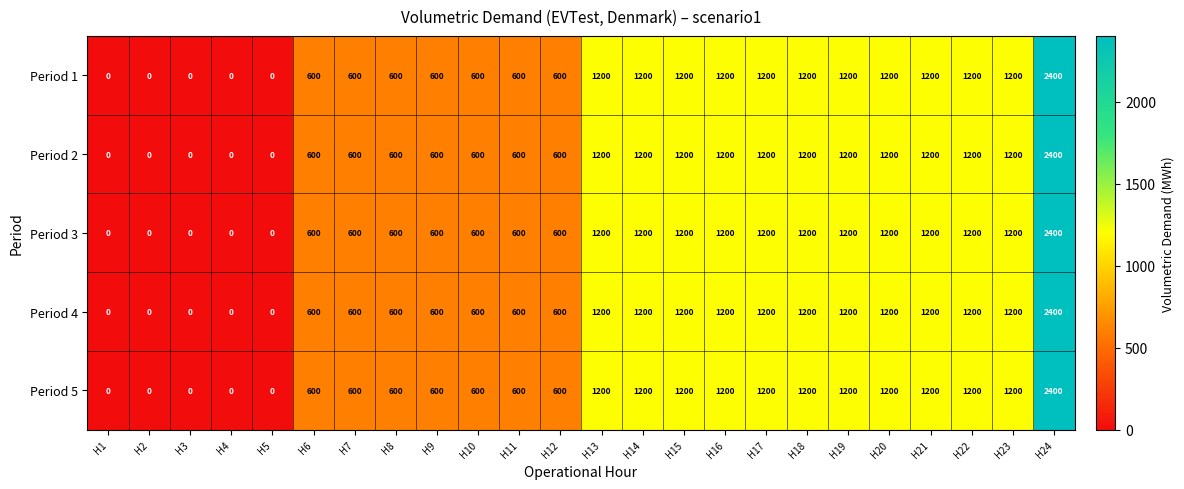

How many series are shown in this chart?

5